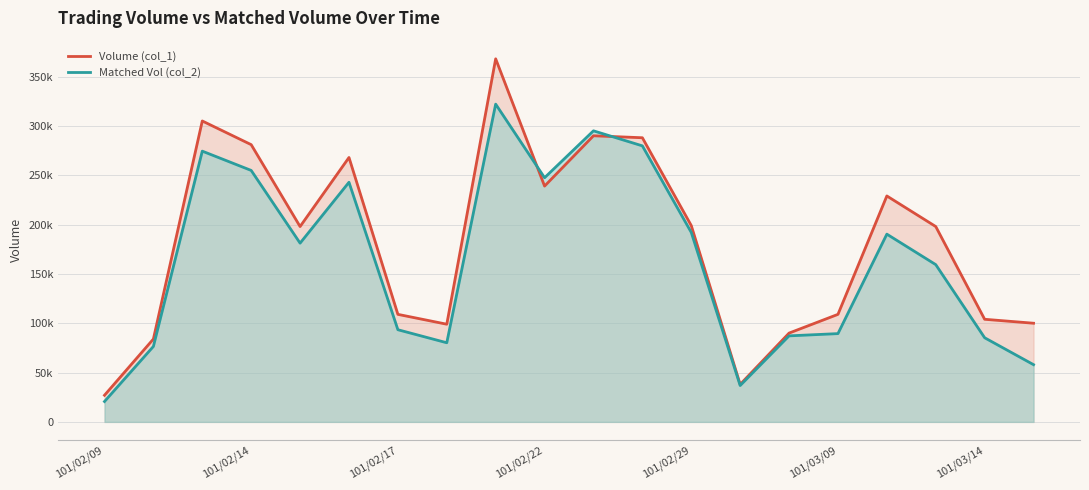

True or false: Matched Vol (col_2) and Volume (col_1) intersect in this chart.

True